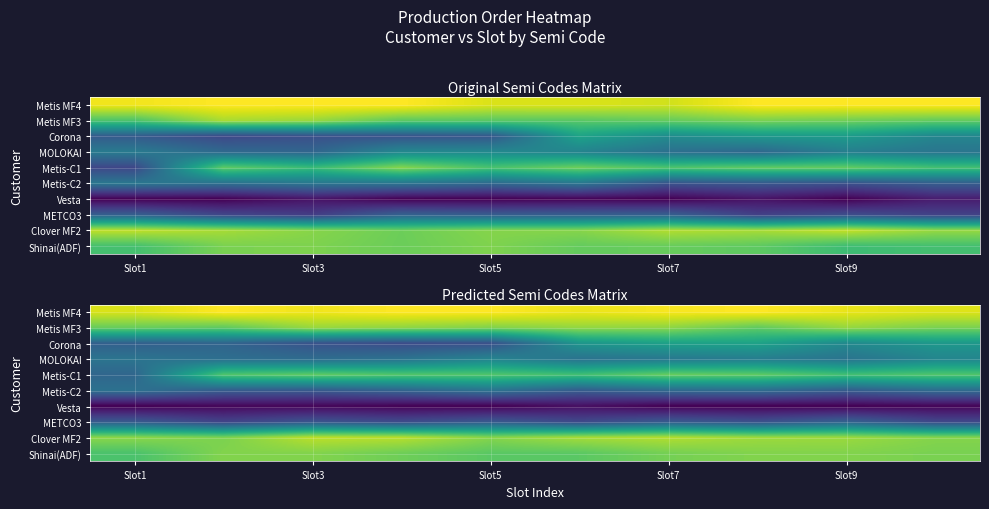

How many distinct data groups are displayed?

10